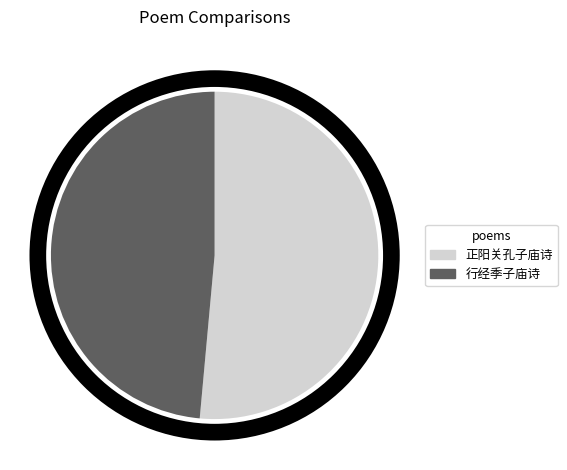

How many segments does this pie chart have?

2